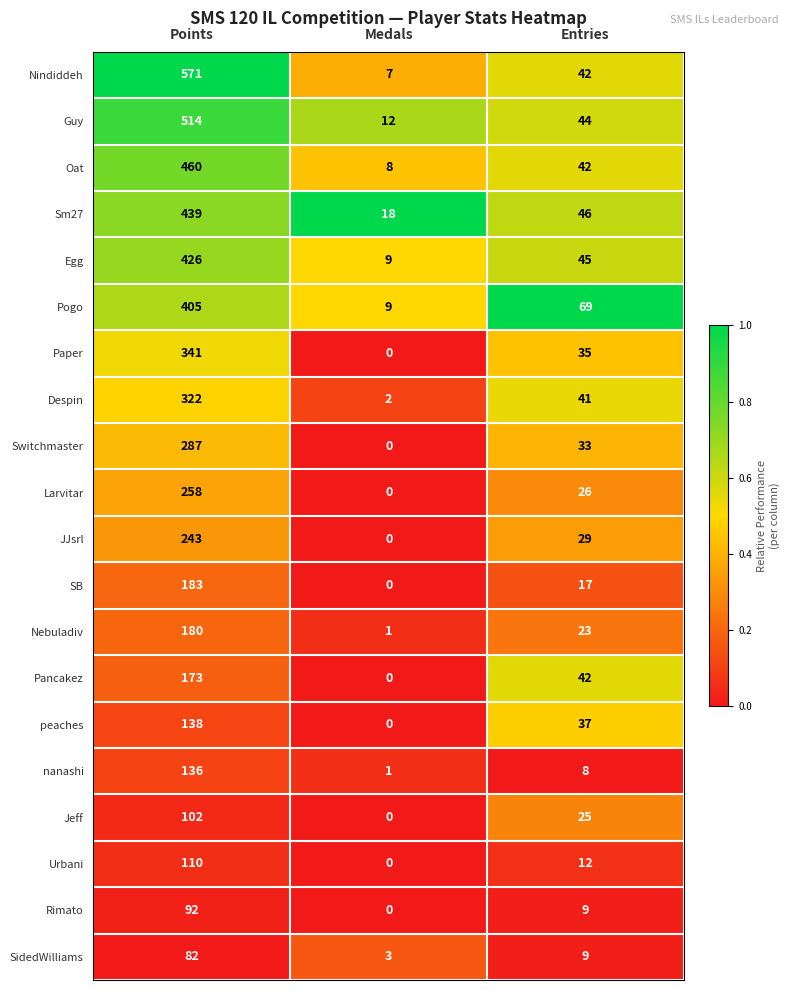

How many categories are shown in the chart?

3